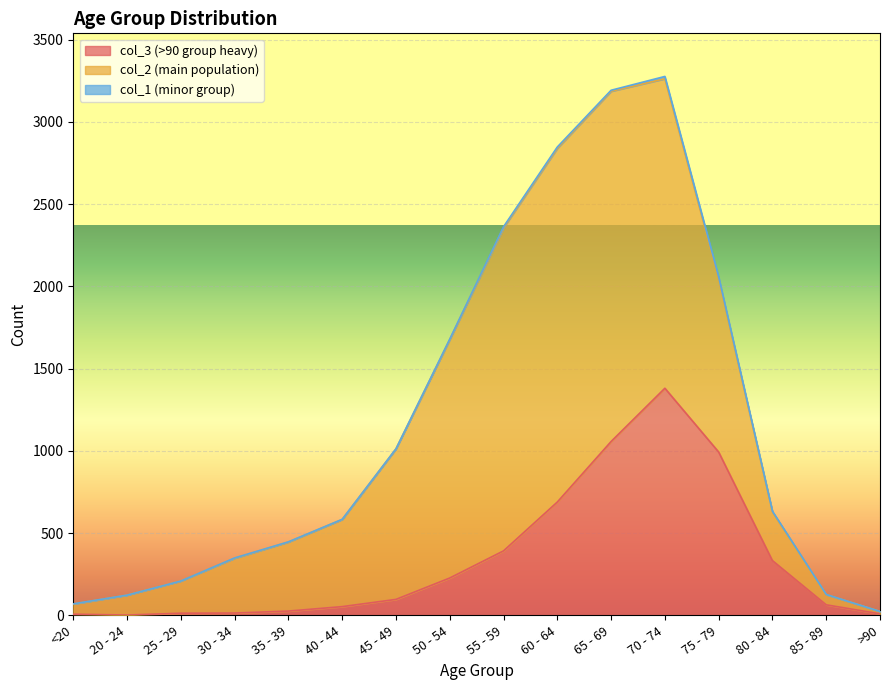

True or false: col_1 and col_2 intersect in this chart.

False